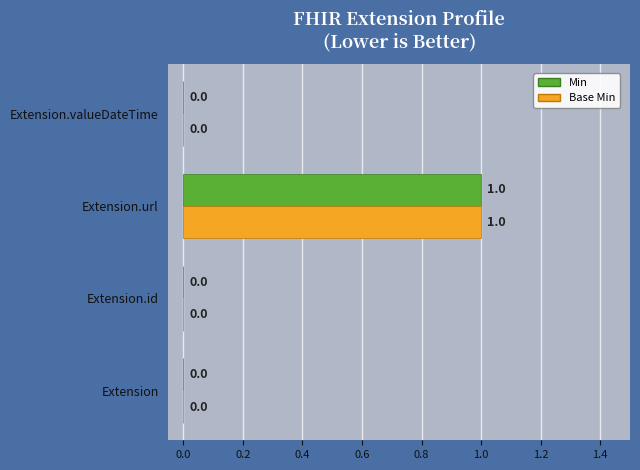

At which category does the chart reach its peak across all series?

Extension.url